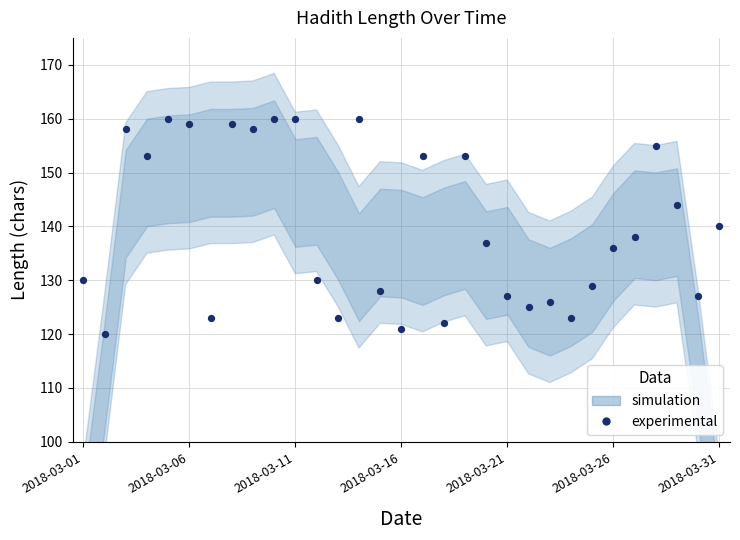

What is the range of Y values (max minus min)?

40